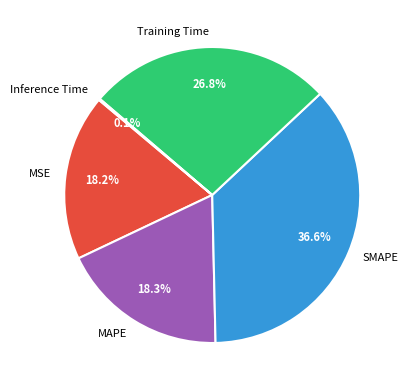

What percentage is NOT represented by Training Time?

73.2%